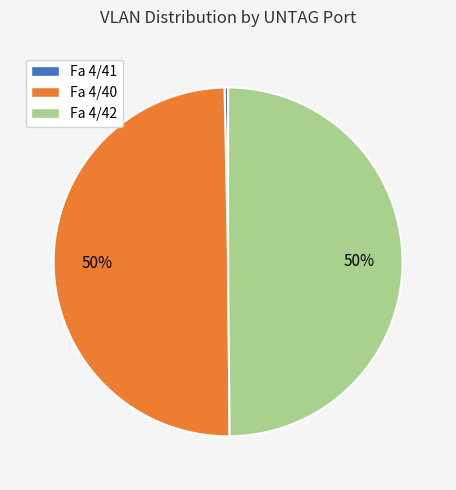

Is it true that Fa 4/40 is 35% of the pie?

False